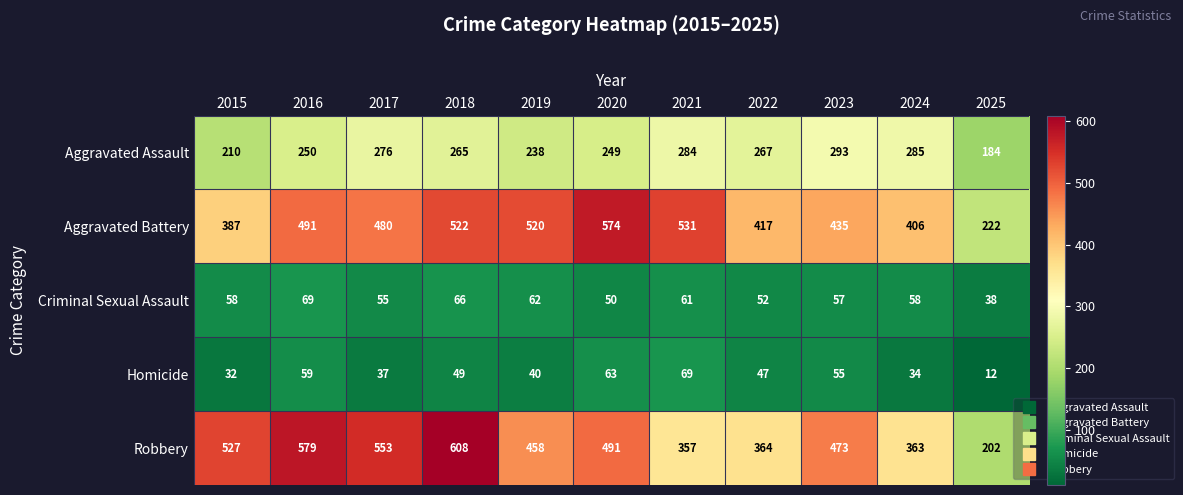

Which series has the largest total across all categories?

Aggravated Battery